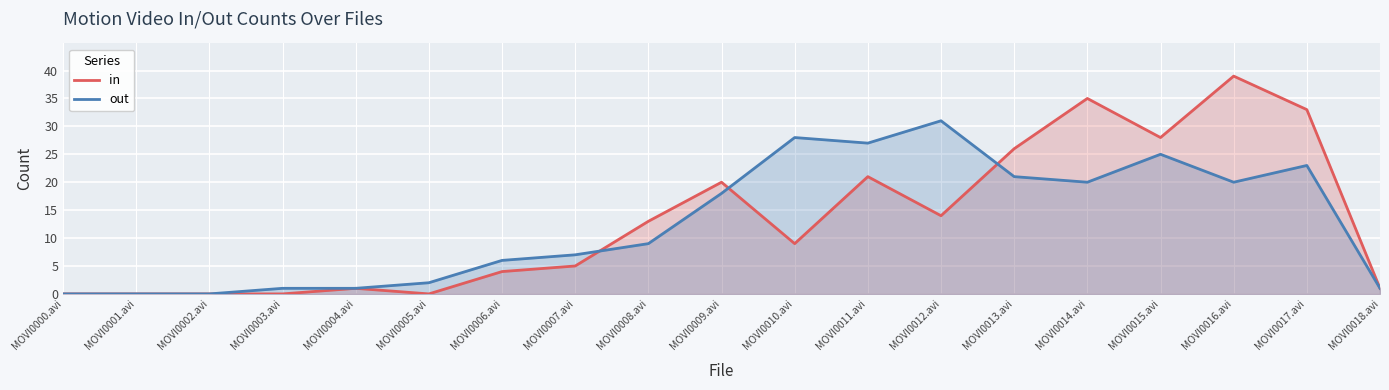

What is the average value of the out series?

13